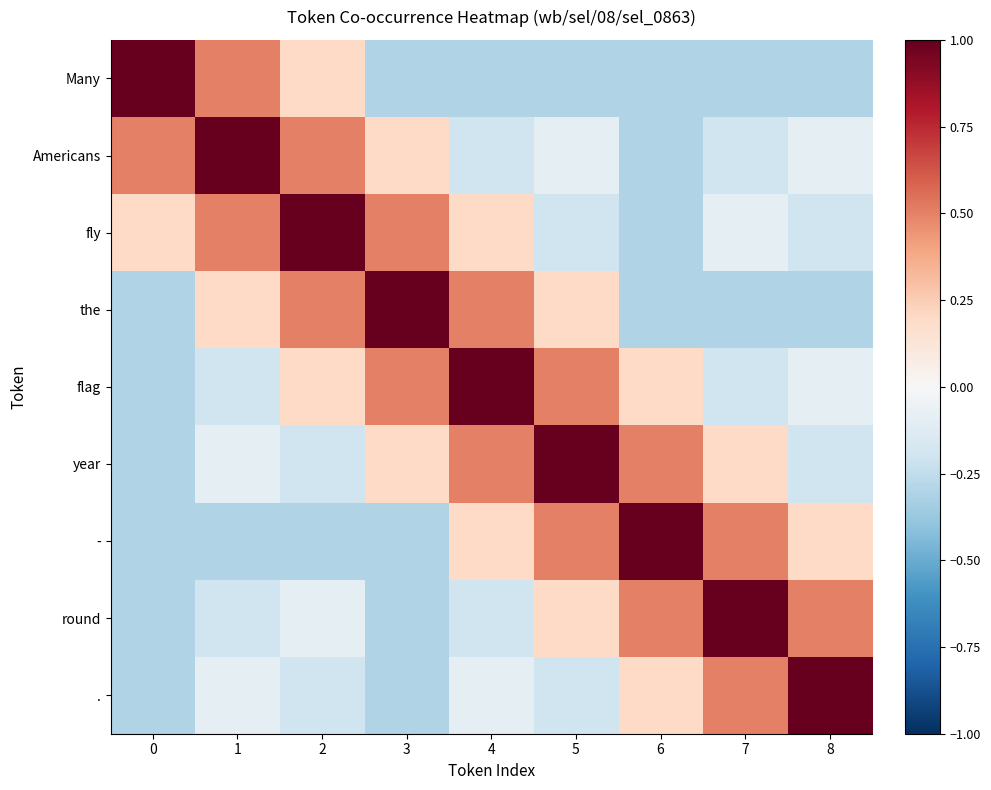

What is the total value across all series at 7?

1.1